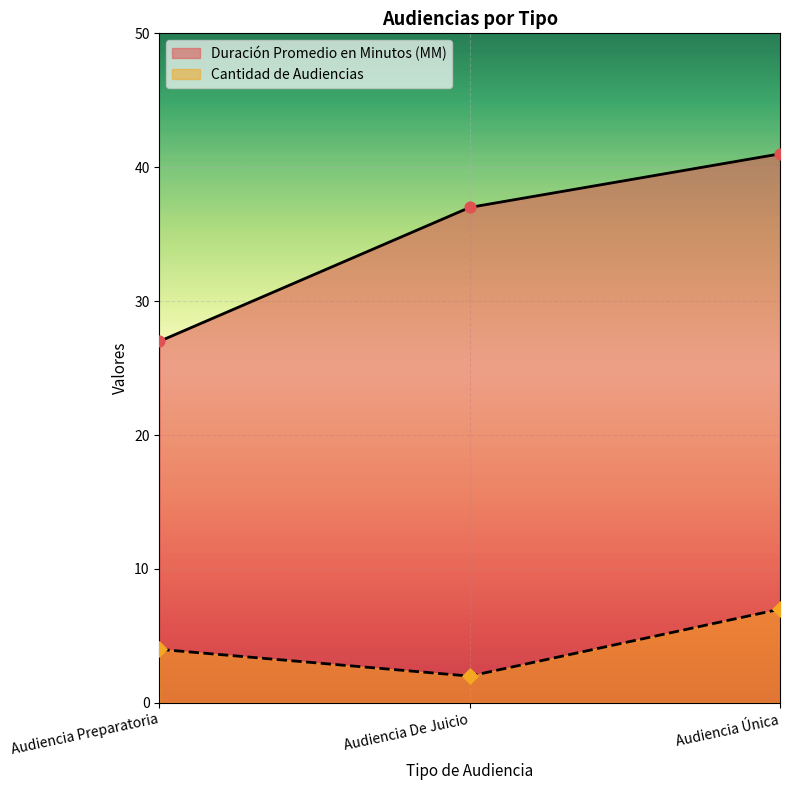

Which series has the widest spread of Y values?

Duración Promedio en Minutos (MM)